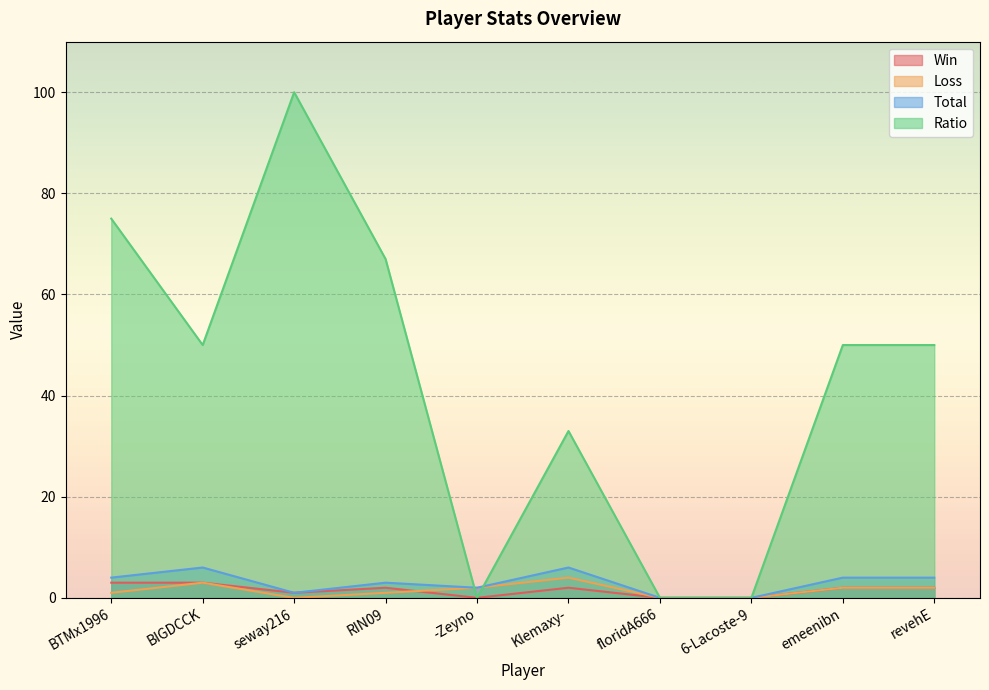

Between RIN09 and floridA666, which series saw the biggest shift?

Ratio